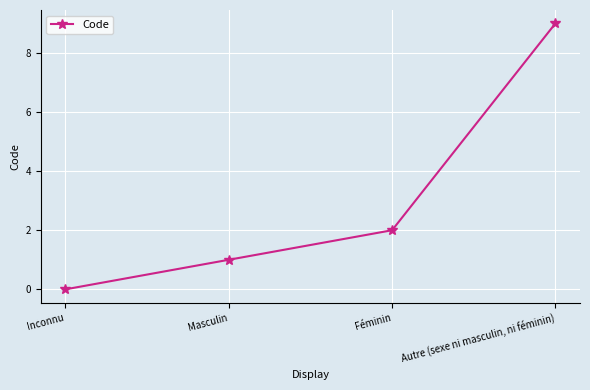

What is the sum of all values?

12